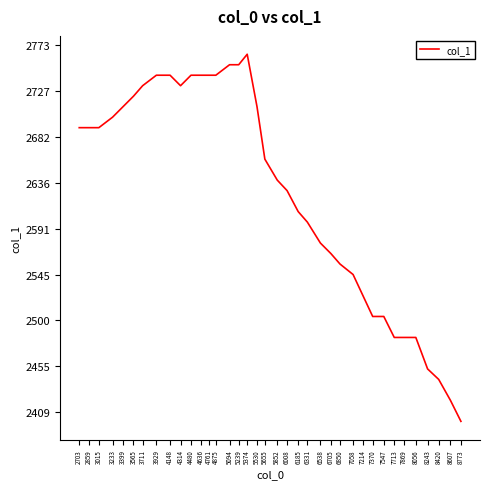

Read the value at 7370.

2503.9